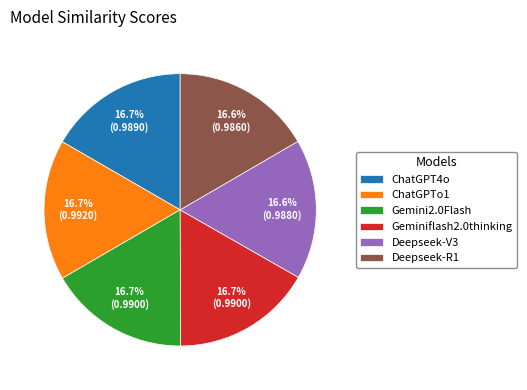

How many slices are in this pie chart?

6